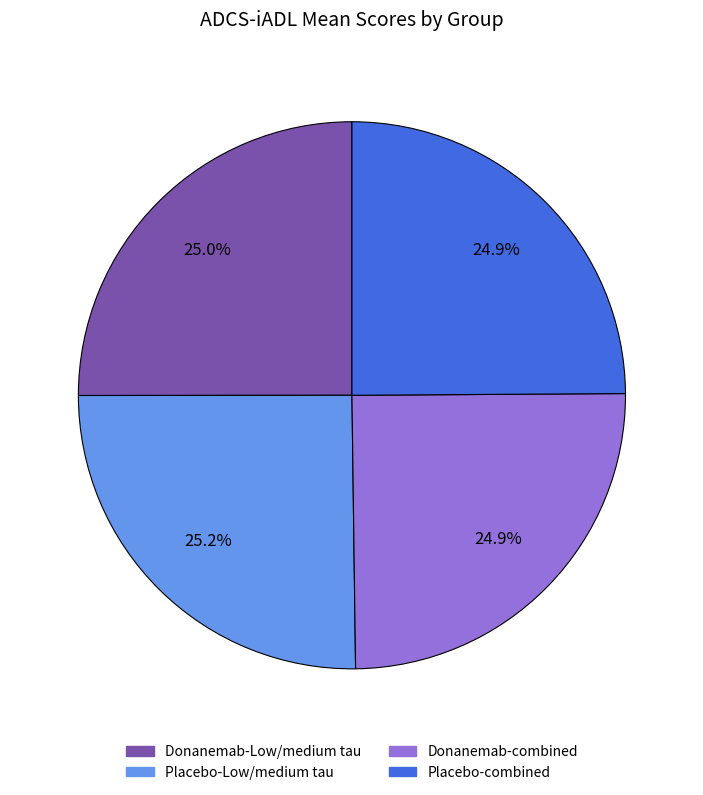

To the nearest percent, what percentage of the pie is Placebo-combined?

25%